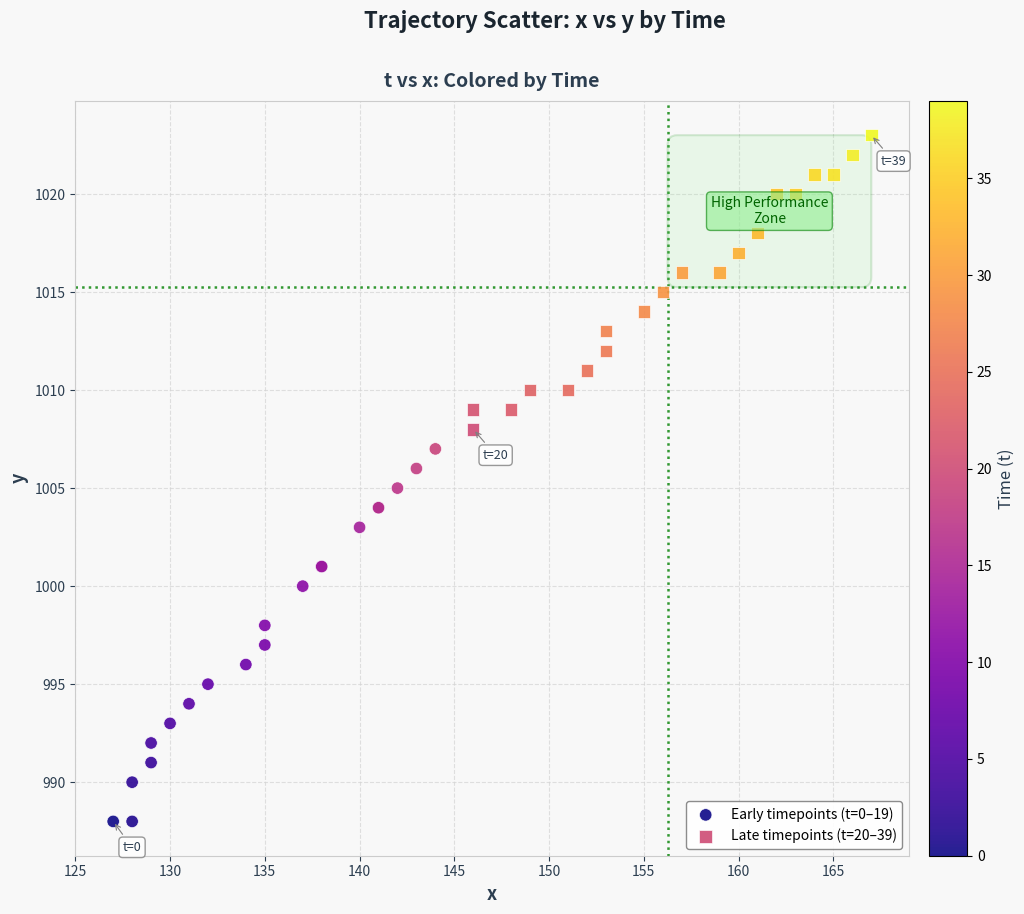

Which series contains the lowest Y value?

Early timepoints (t=0–19)